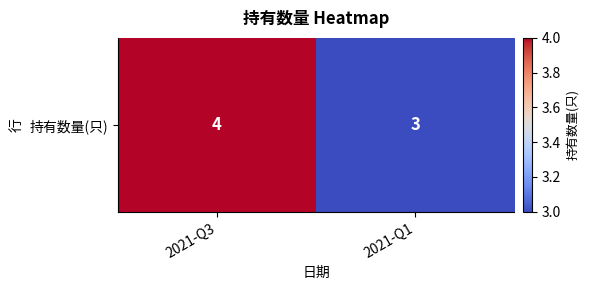

What is the difference between the maximum and minimum values?

1